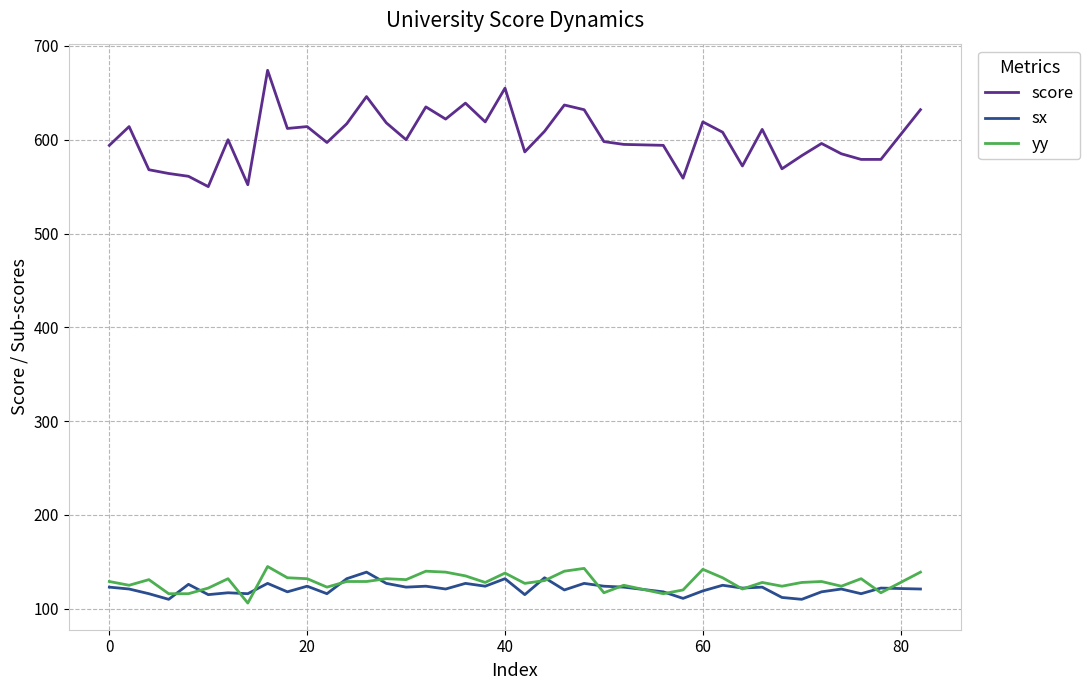

Which series has the largest range (max minus min)?

score